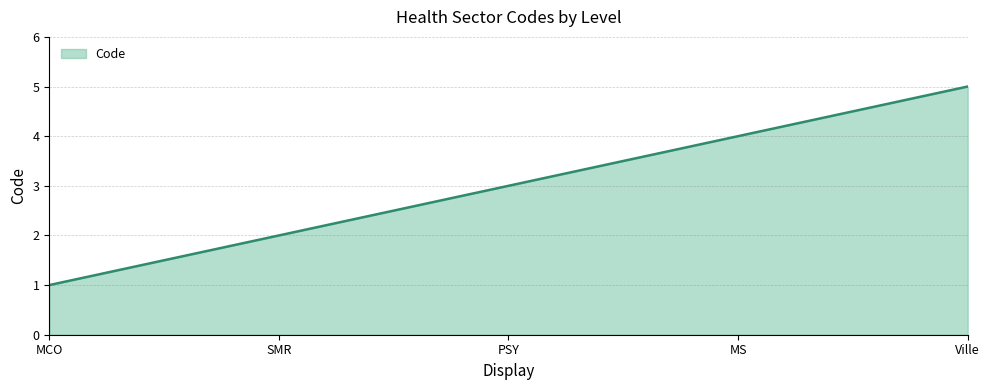

Reading right to left, what are all the values shown in this chart?

5	4	3	2	1